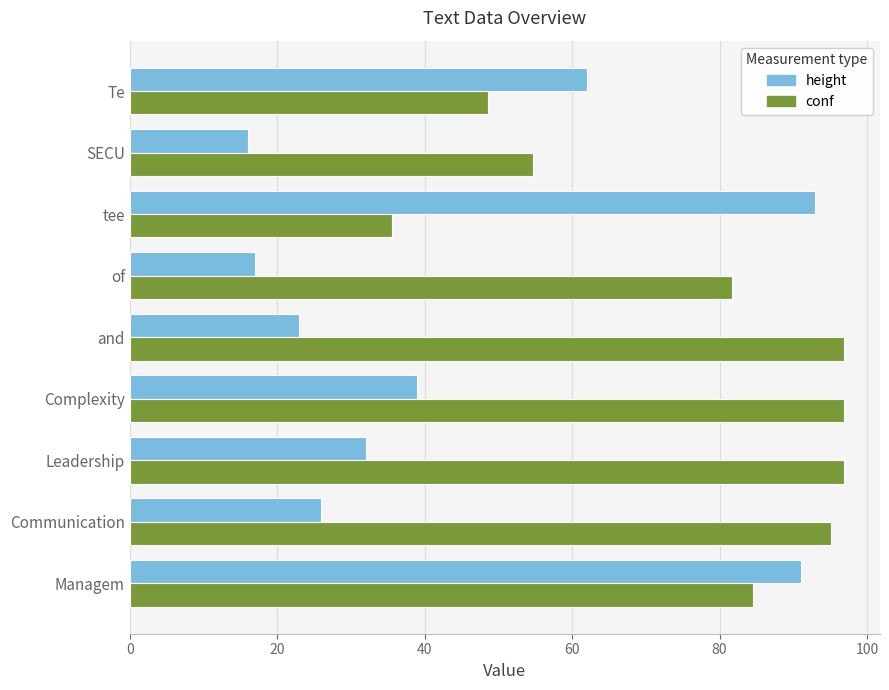

List the series in order of their overall mean, highest first.

conf, height